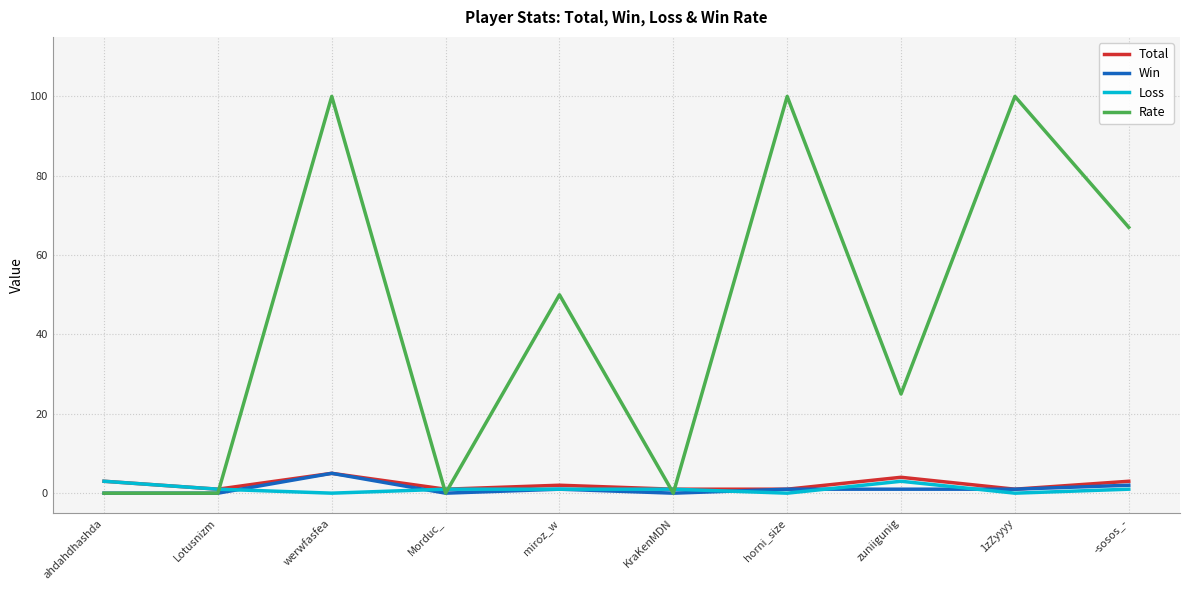

Which series has the largest total across all categories?

Rate